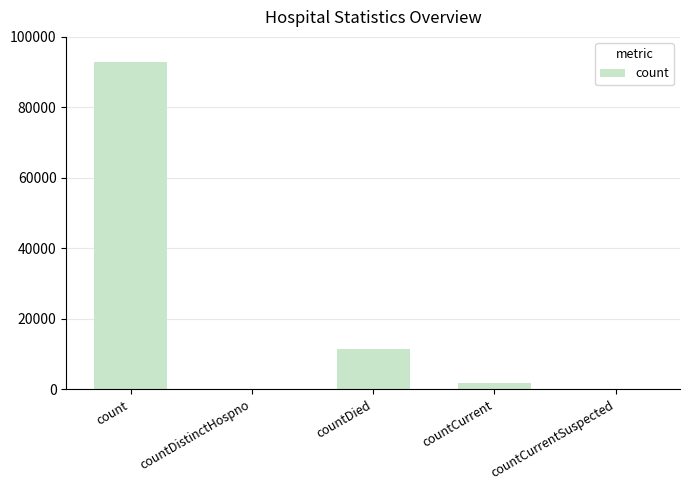

True or false: the data shows 11584 at countDied.

True